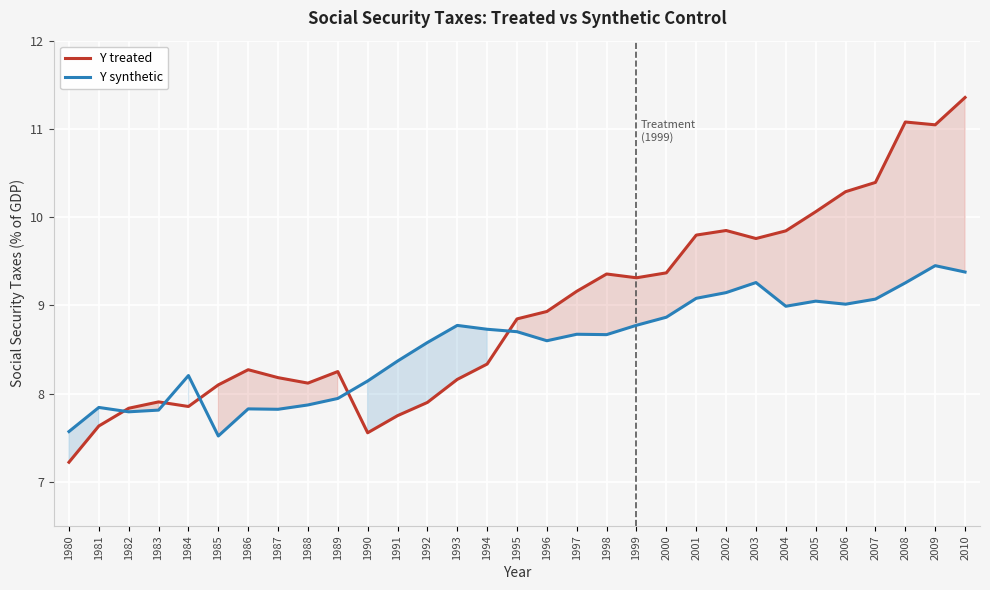

Is this an area chart (filled region under the line)?

No